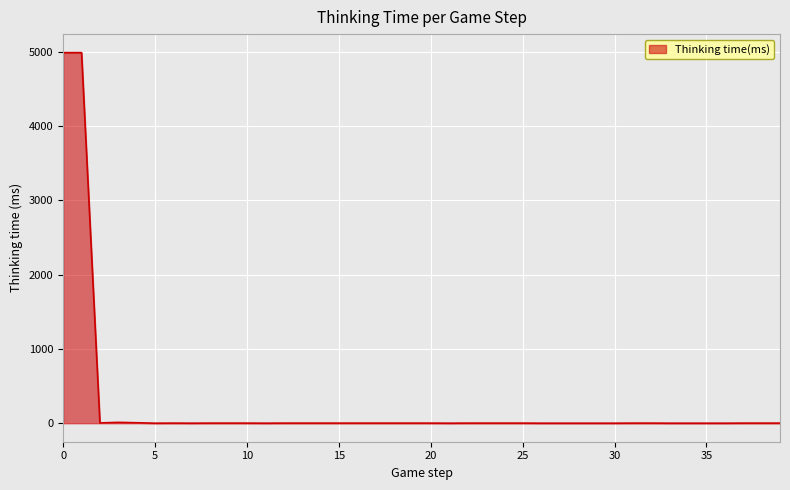

What is the difference between the second highest and minimum values?

4990